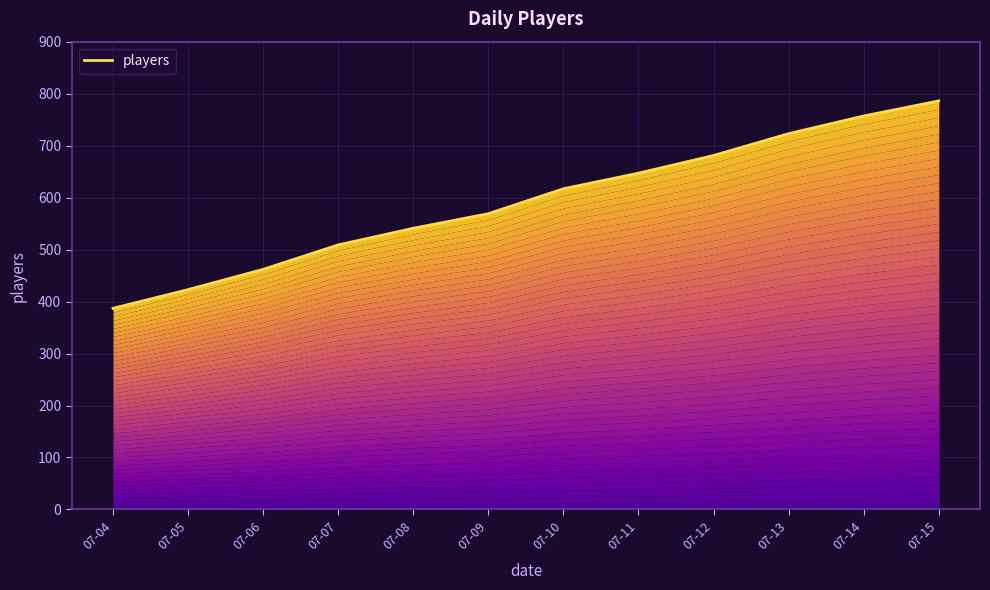

How many series are shown in this chart?

1